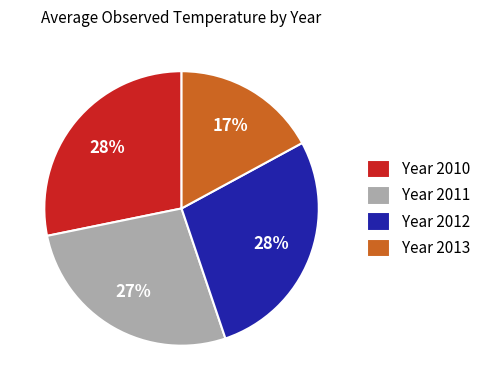

Count the number of slices in the pie.

4